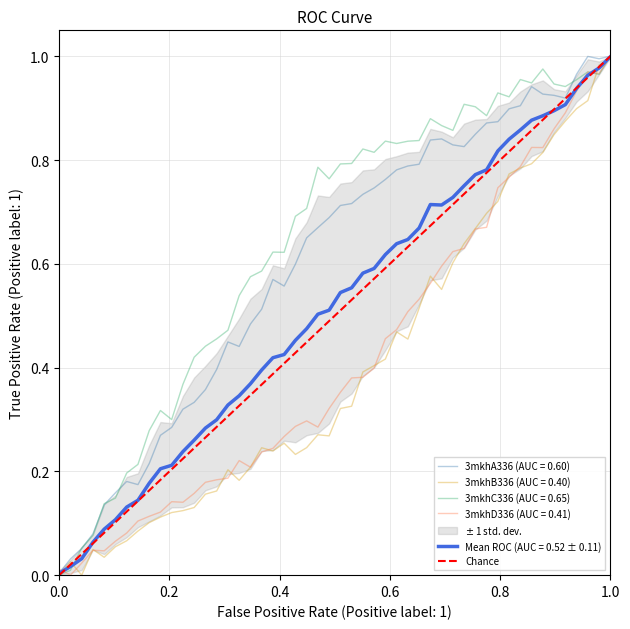

The chart shows a value of -1 at 0.0. True or false?

False